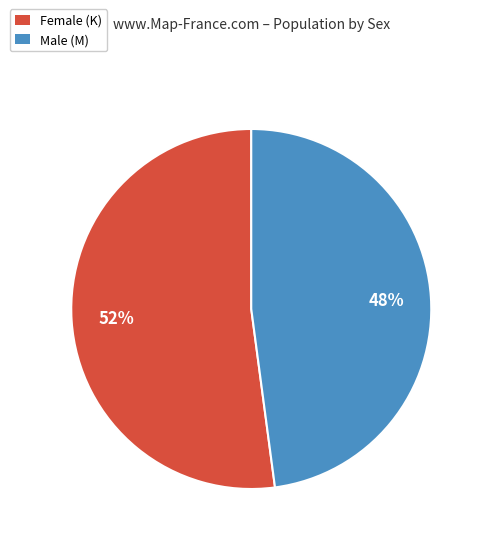

Which category has the biggest portion of the pie?

Female (K)